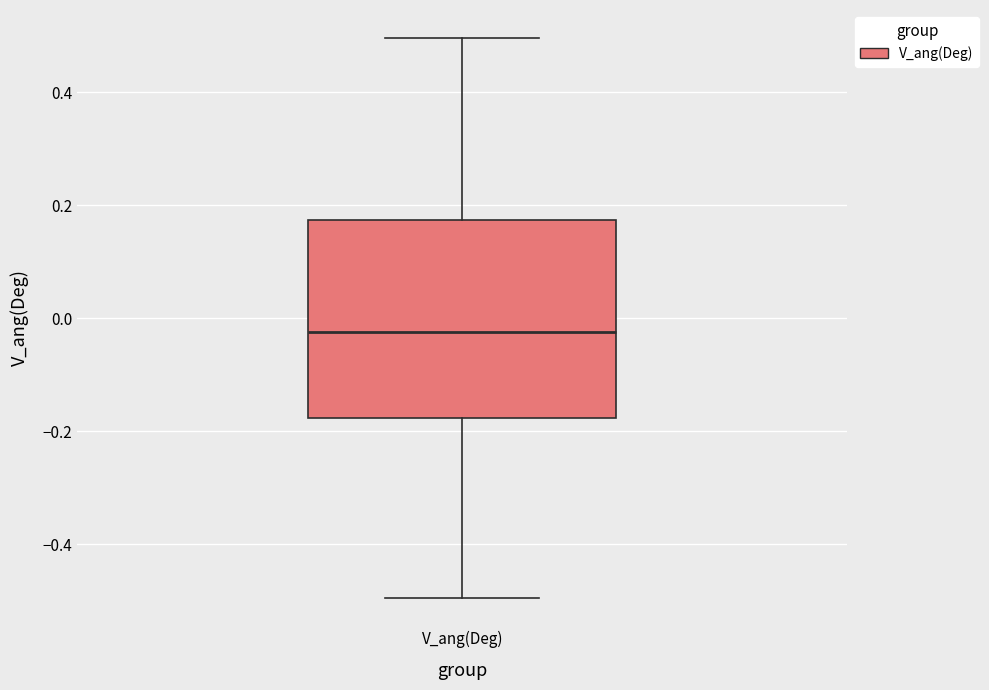

Where is the lower edge of the box for V_ang(Deg) on the y-axis? The values are not printed on the chart, so give them approximately, as read against the axis.

-0.18